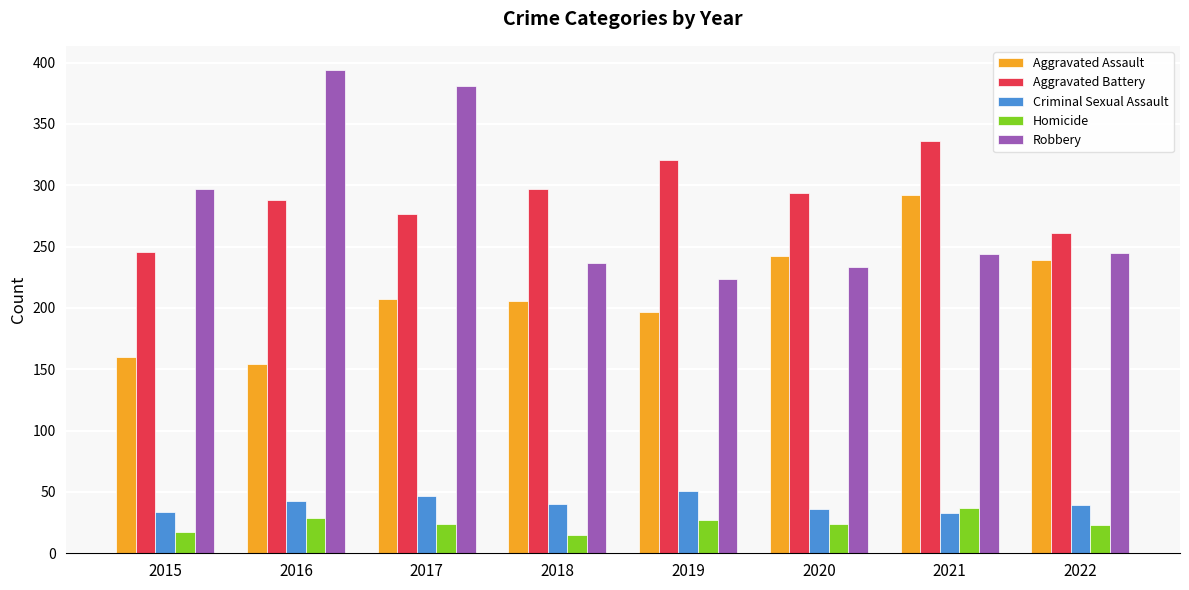

What is the value of the Homicide bar at the 5th from the left?

27